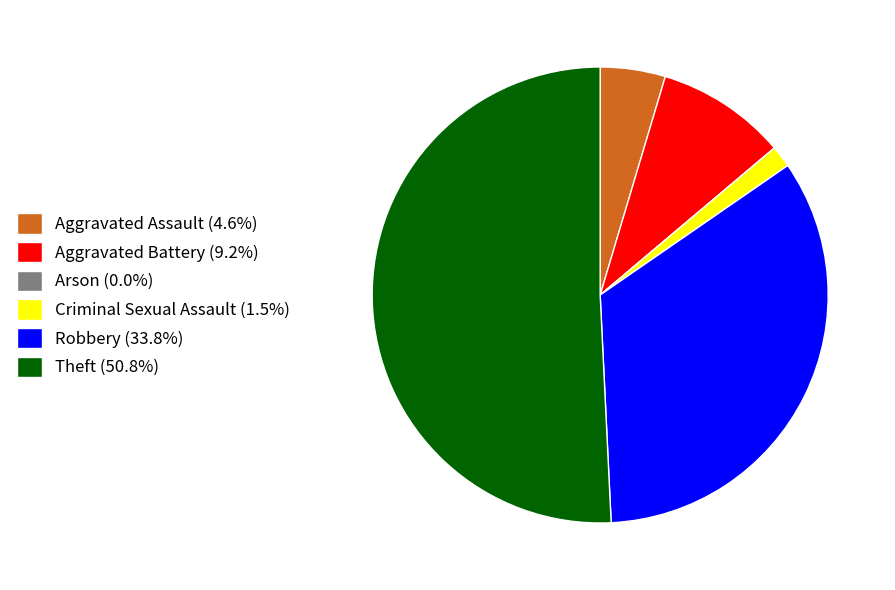

Is the sum of Robbery (33.8%) and Criminal Sexual Assault (1.5%) greater than half?

No